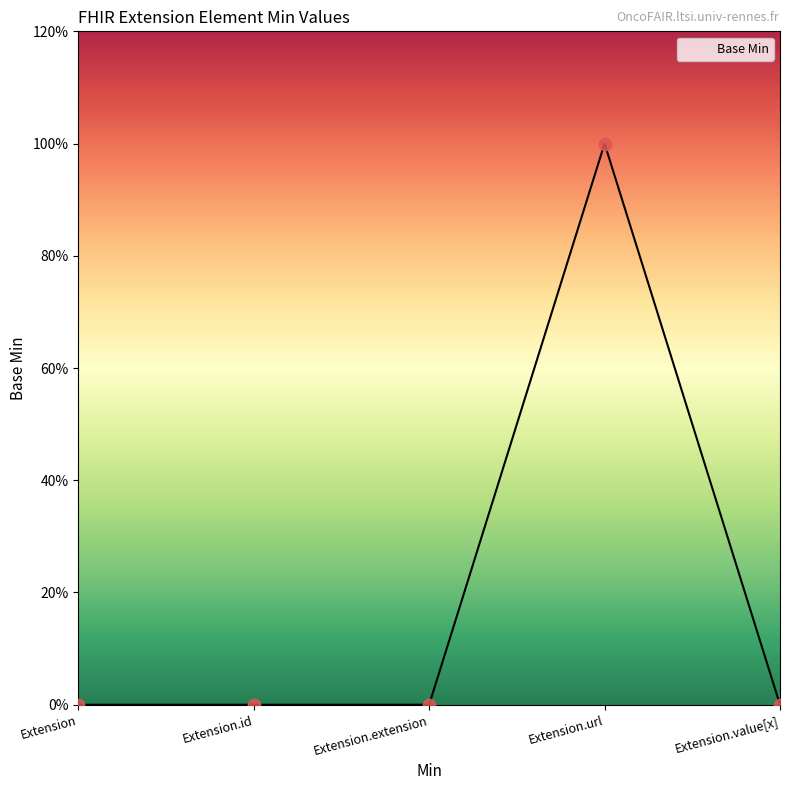

Does the chart have visible grid lines?

No